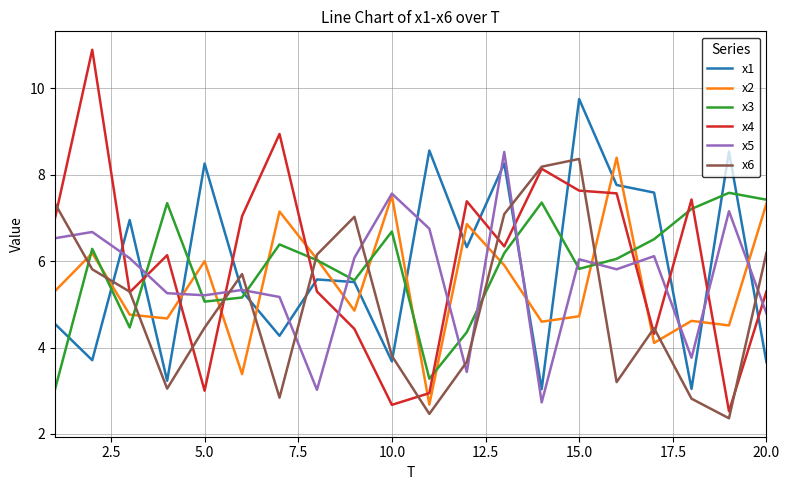

What are all the series names shown in the legend?

x1, x2, x3, x4, x5, x6